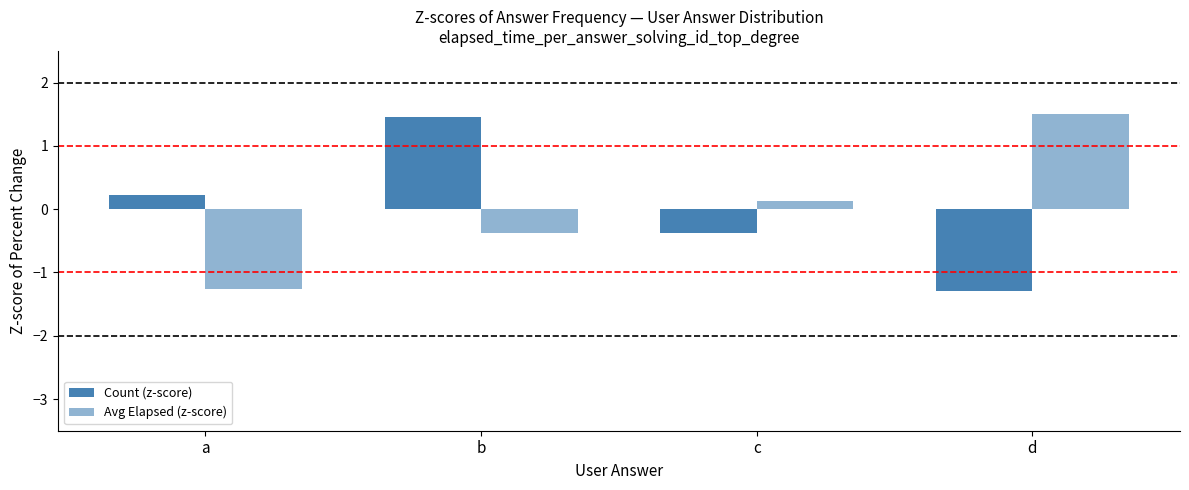

Are the bars horizontal?

No